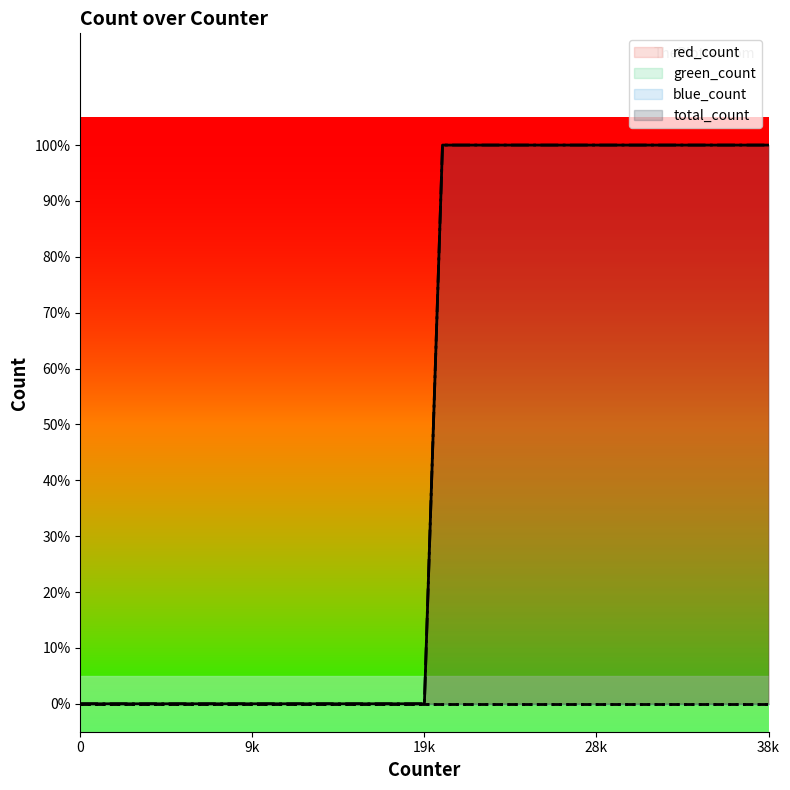

True or false: total_count and red_count cross at least once.

False